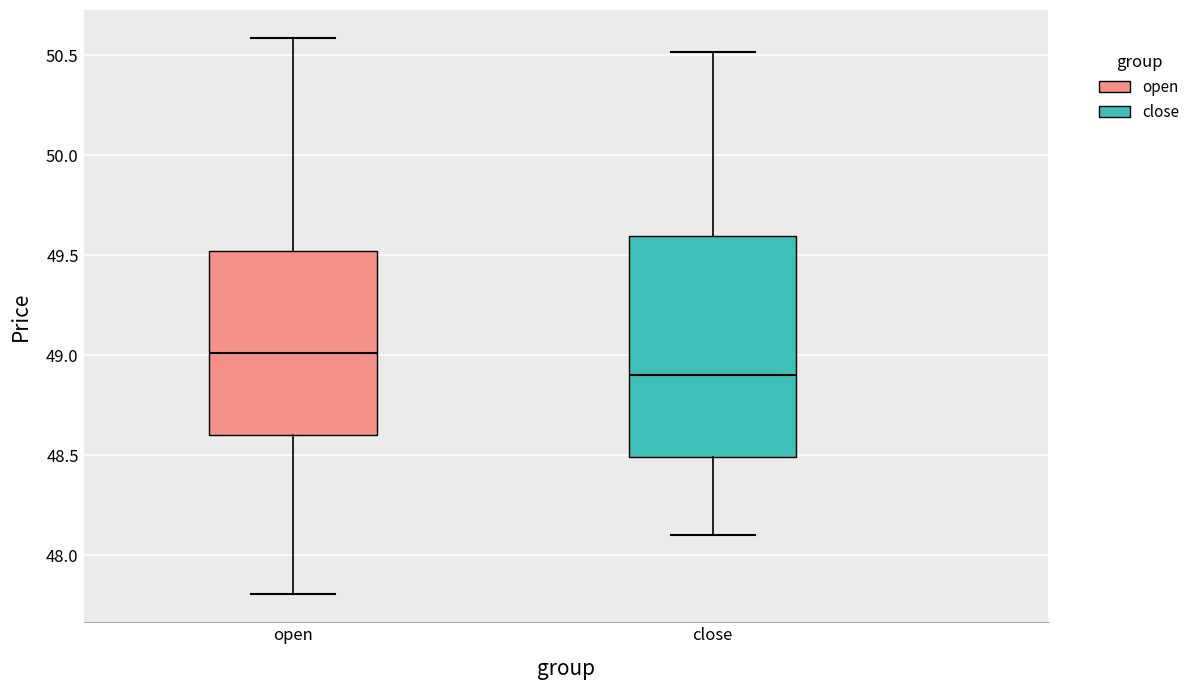

Where does the upper whisker of the box for close end on the y-axis? The values are not printed on the chart, so give them approximately, as read against the axis.

50.5